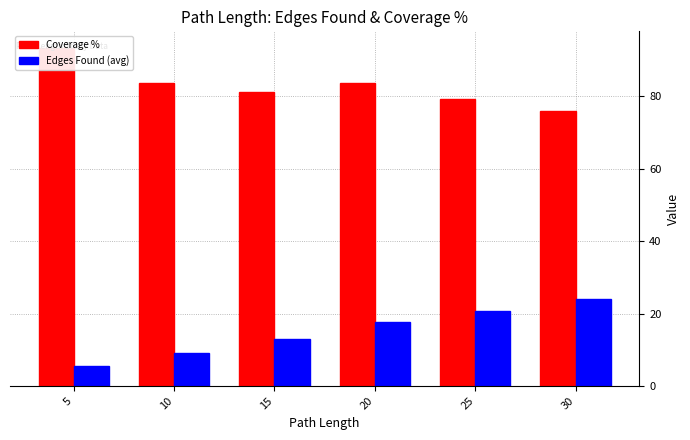

Is it true that Edges Found (avg) equals 17.6 at 20?

True